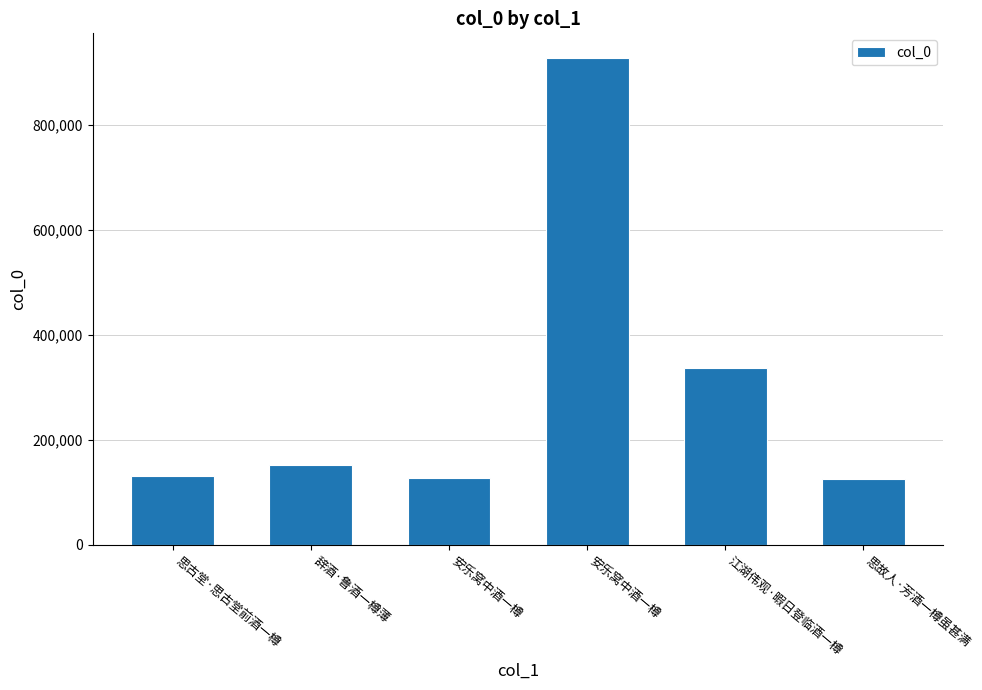

How many data points does each series have?

6